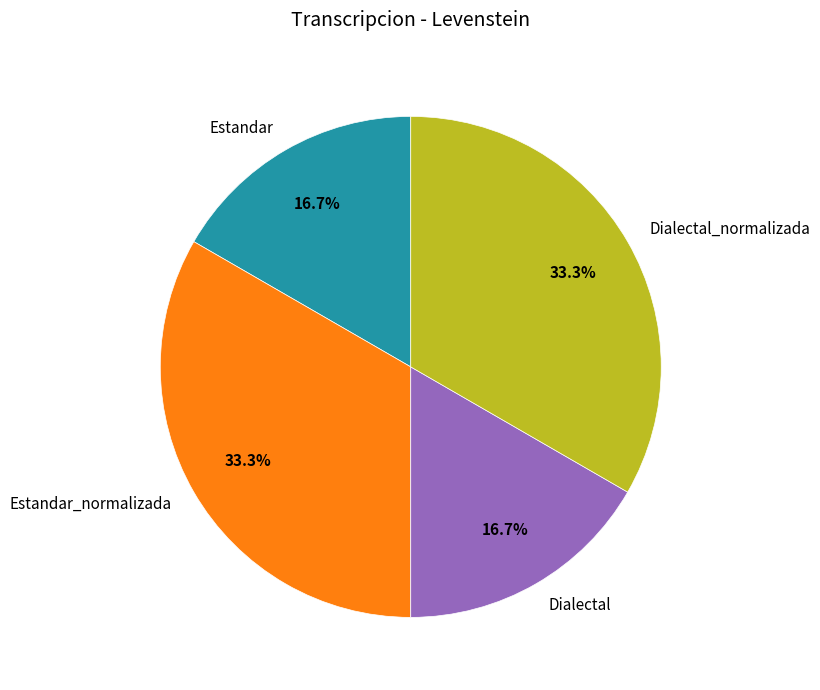

The Dialectal_normalizada slice represents 19% of the pie. True or false?

False